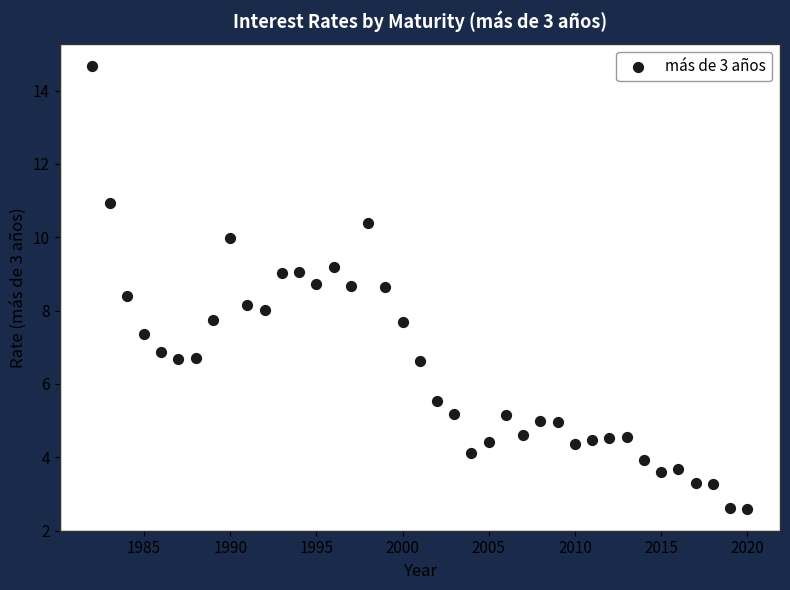

What is the range of Y values (max minus min)?

12.1